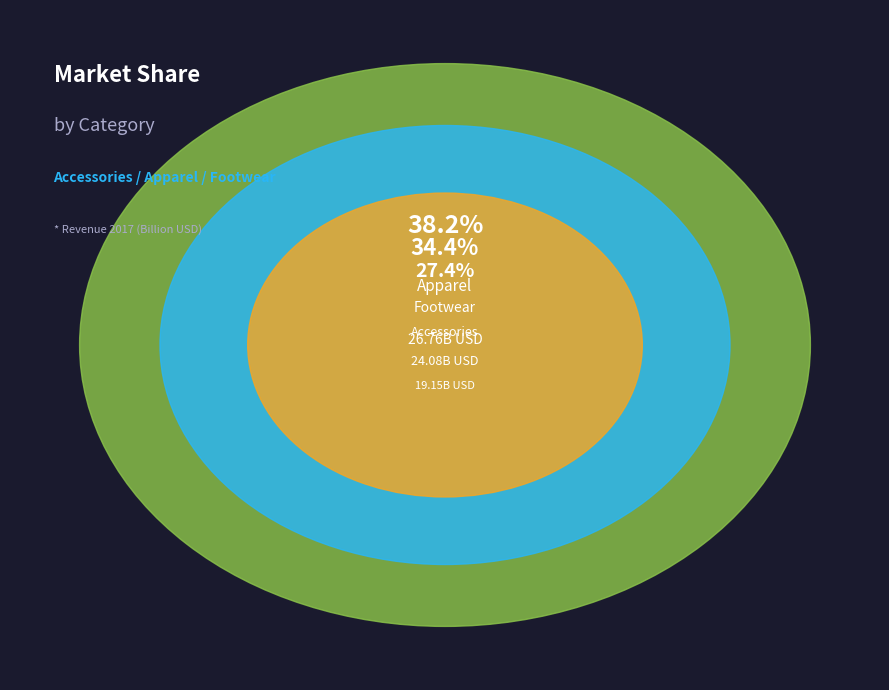

What is the ratio of the value at Footwear to the value at Apparel?

0.9